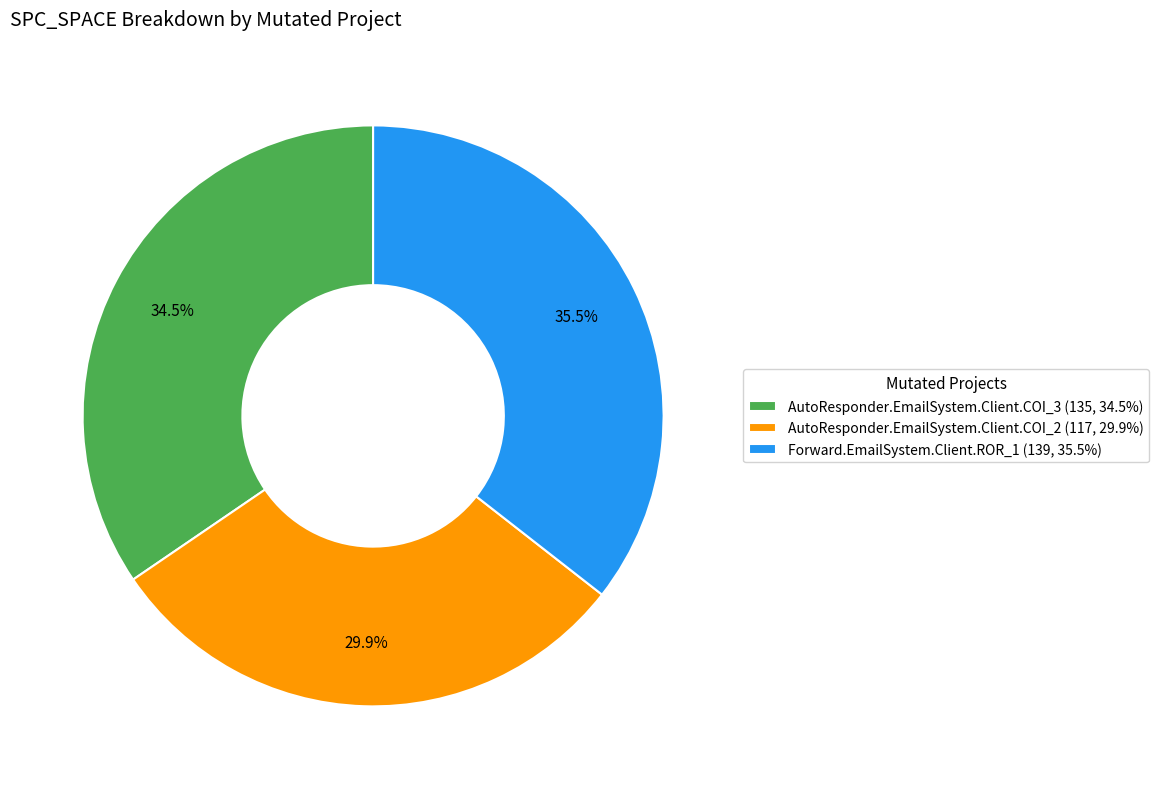

What percentage do Forward.EmailSystem.Client.ROR_1 (139, 35.5%) and AutoResponder.EmailSystem.Client.COI_2 (117, 29.9%) together represent?

65.5%